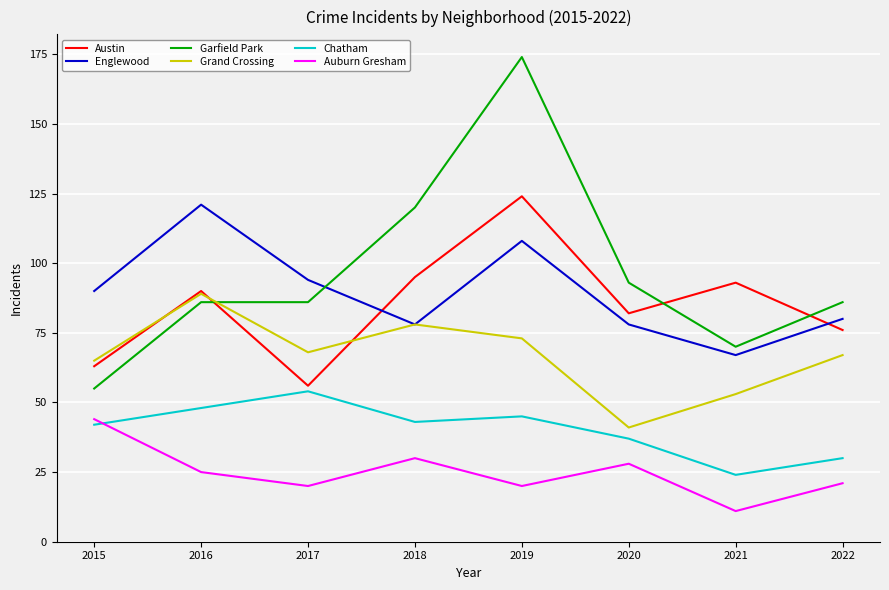

Rank the series at 2022 from lowest to highest value.

Auburn Gresham, Chatham, Grand Crossing, Austin, Englewood, Garfield Park